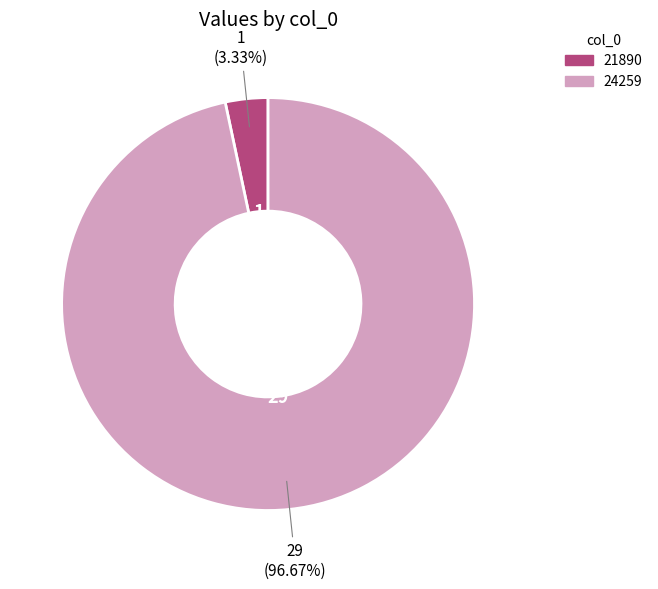

Which category has the smallest portion of the pie?

21890